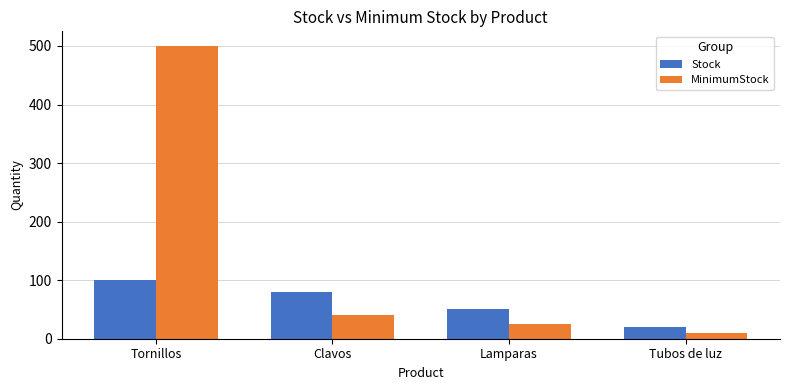

What are all the series names shown in the legend?

Stock, MinimumStock